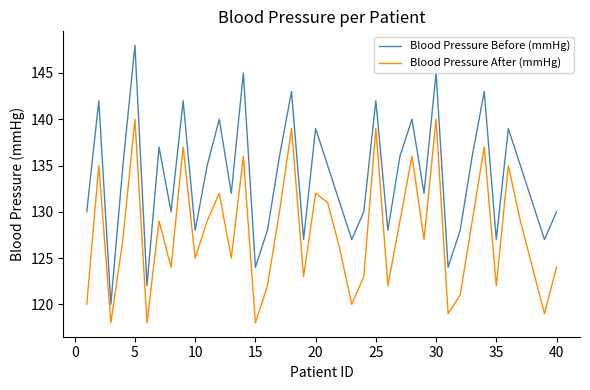

What is the difference between the maximum and minimum values in the Blood Pressure After (mmHg) series?

22